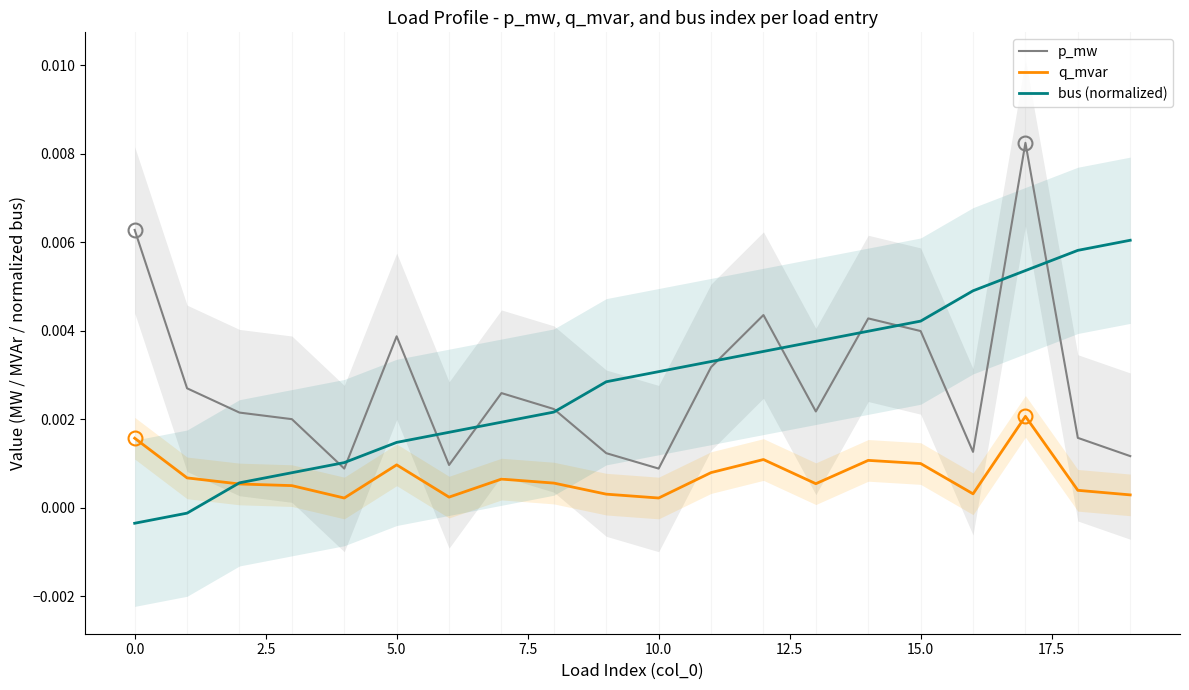

True or false: p_mw and q_mvar intersect in this chart.

False